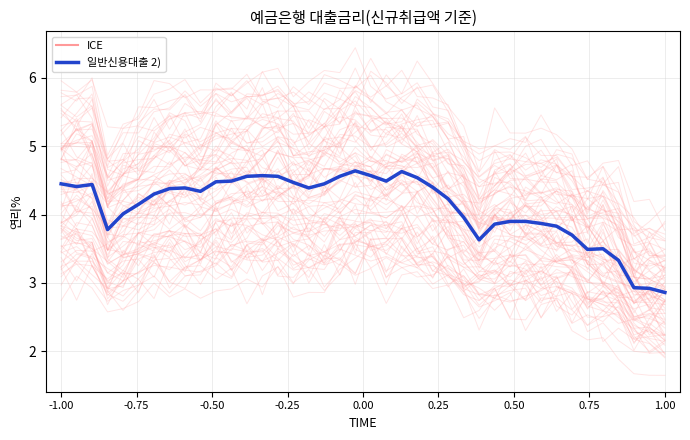

What is the minimum value for 일반신용대출 2)?

2.9